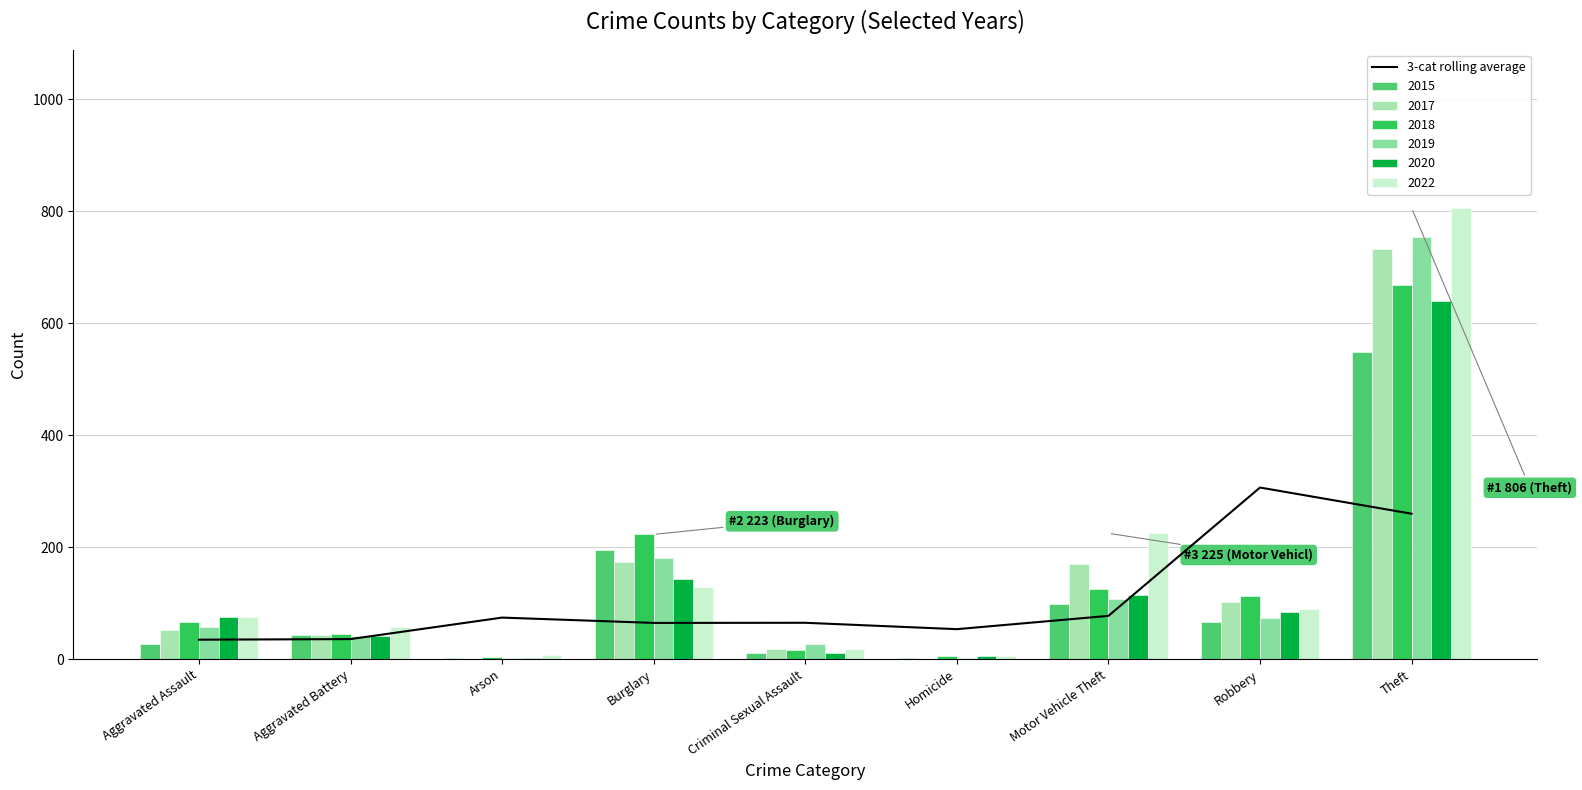

List the labels in order of value, largest first.

Robbery, Theft, Motor Vehicle Theft, Arson, Criminal Sexual Assault, Burglary, Homicide, Aggravated Battery, Aggravated Assault